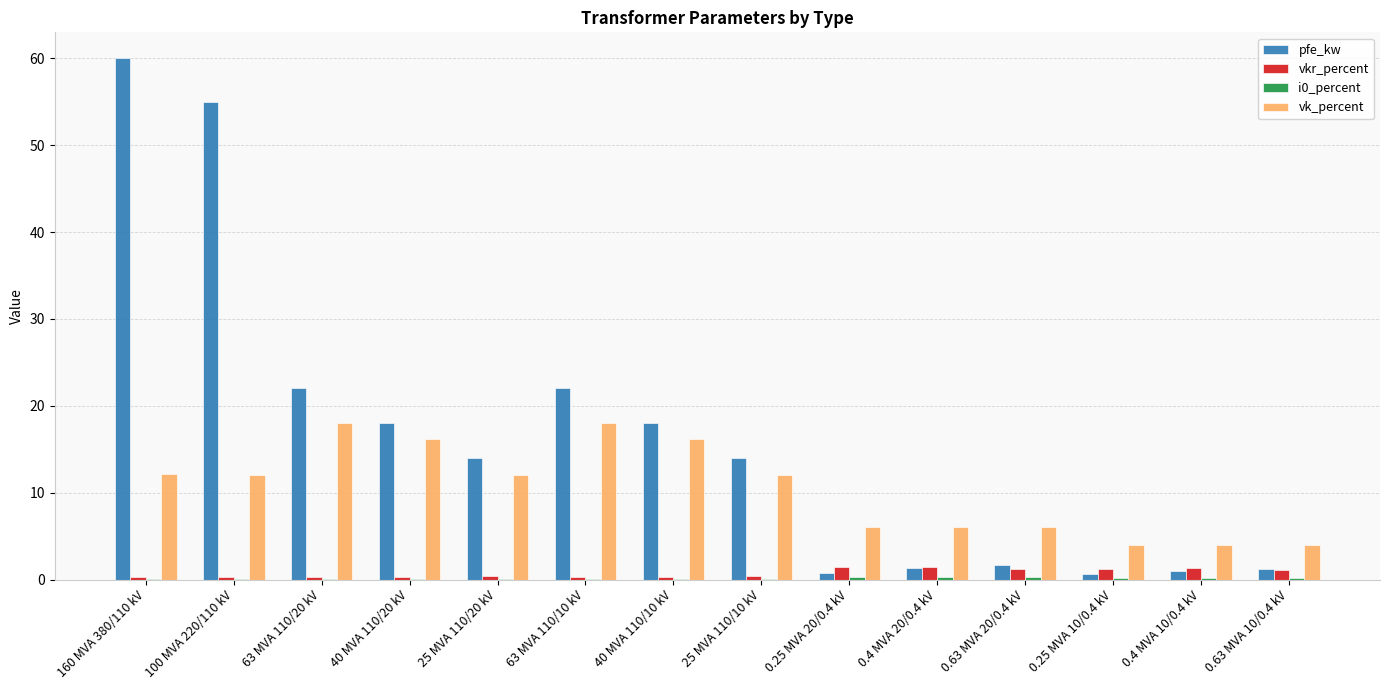

Which series has the largest total across all categories?

pfe_kw